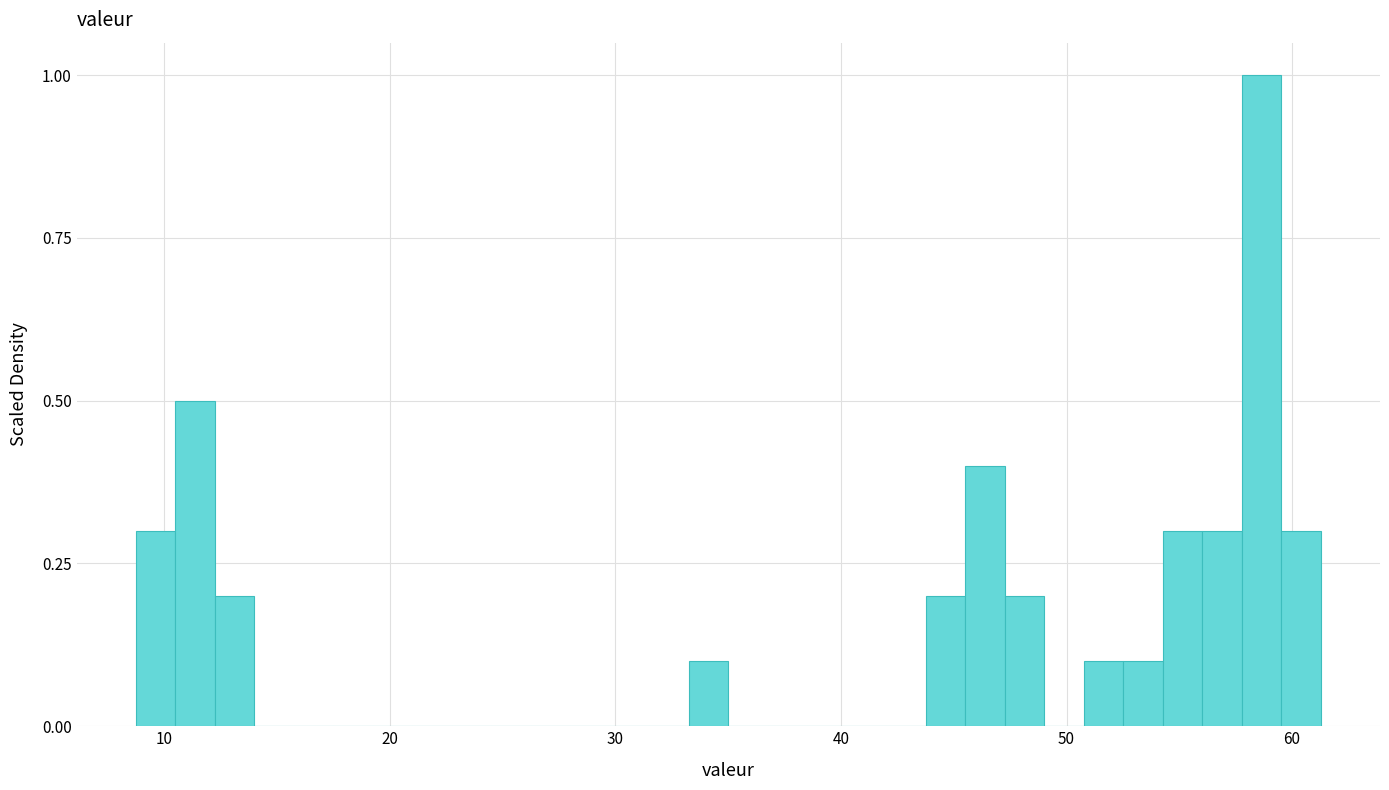

Read against the x-axis, roughly where is the centre of the tallest bar?

59